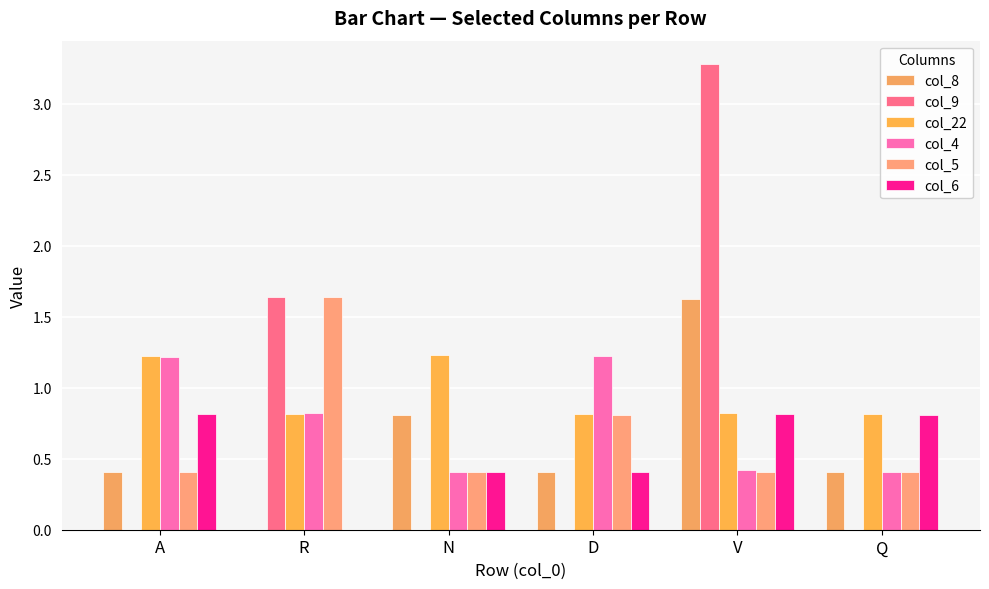

Which series has the largest total across all categories?

col_22